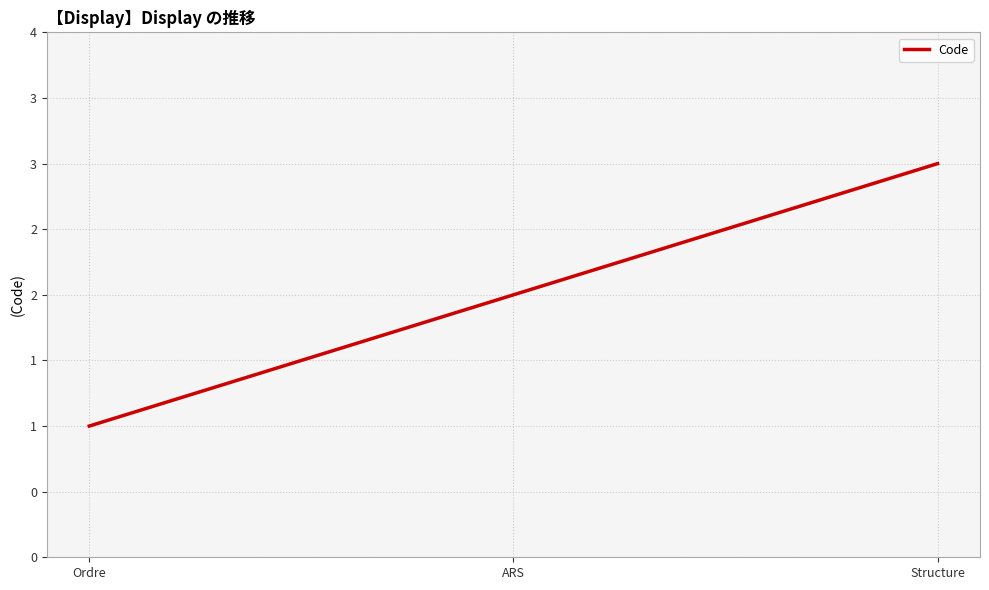

What is the sum of the values at Ordre and Structure?

4